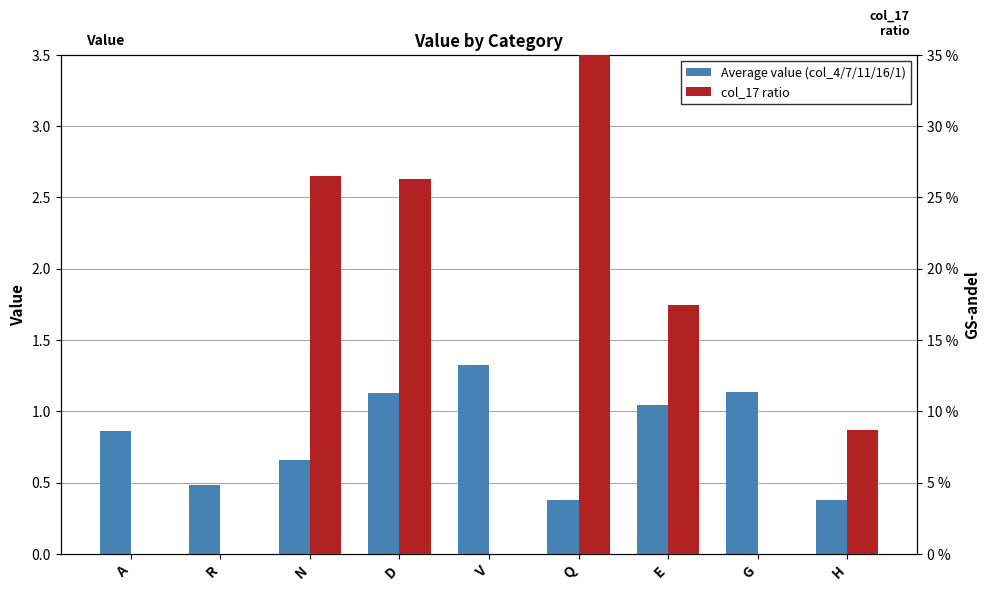

The Average value (col_4/7/11/16/1) series shows 1.0 at E. True or false?

True